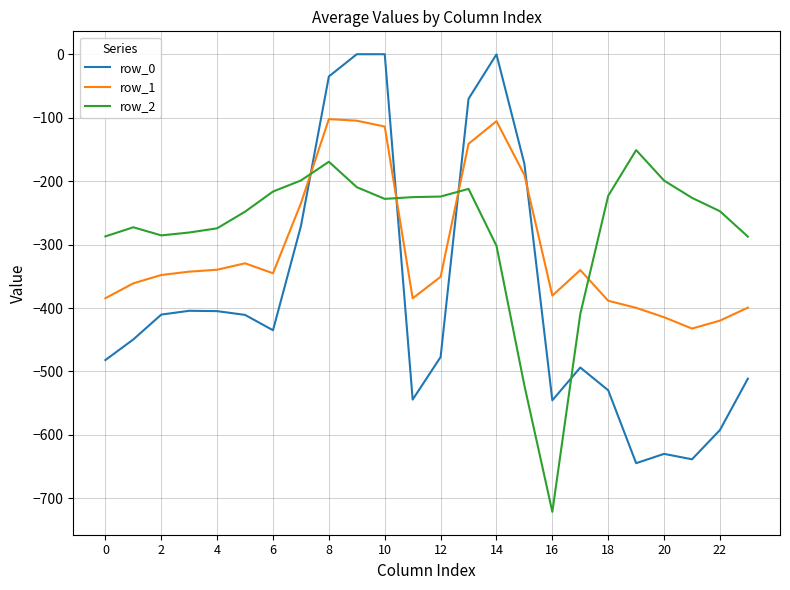

True or false: row_1 and row_2 cross at least once.

True